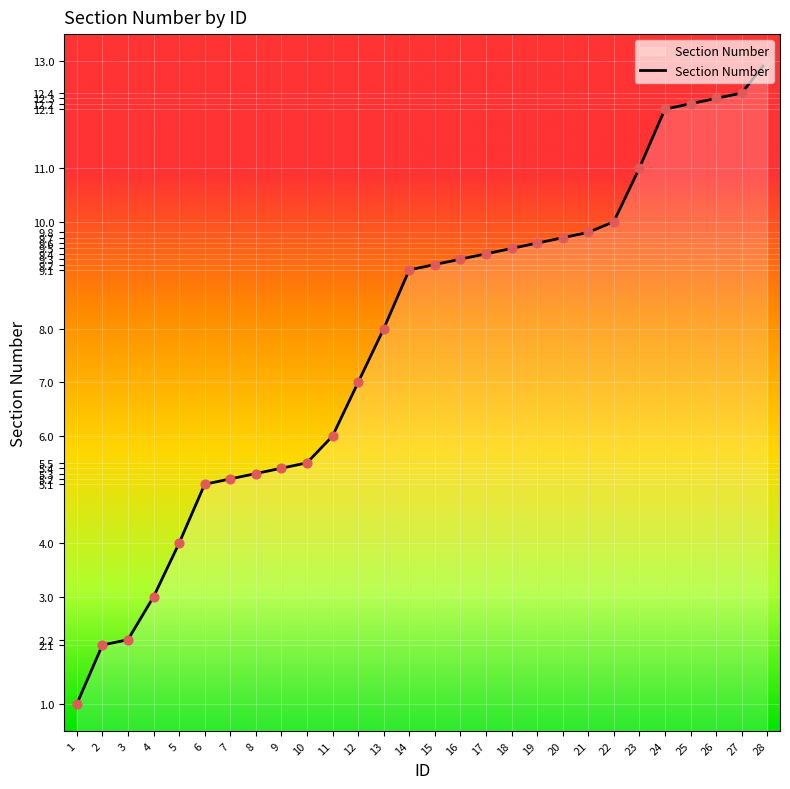

Which has a higher value, 14 or 3?

14